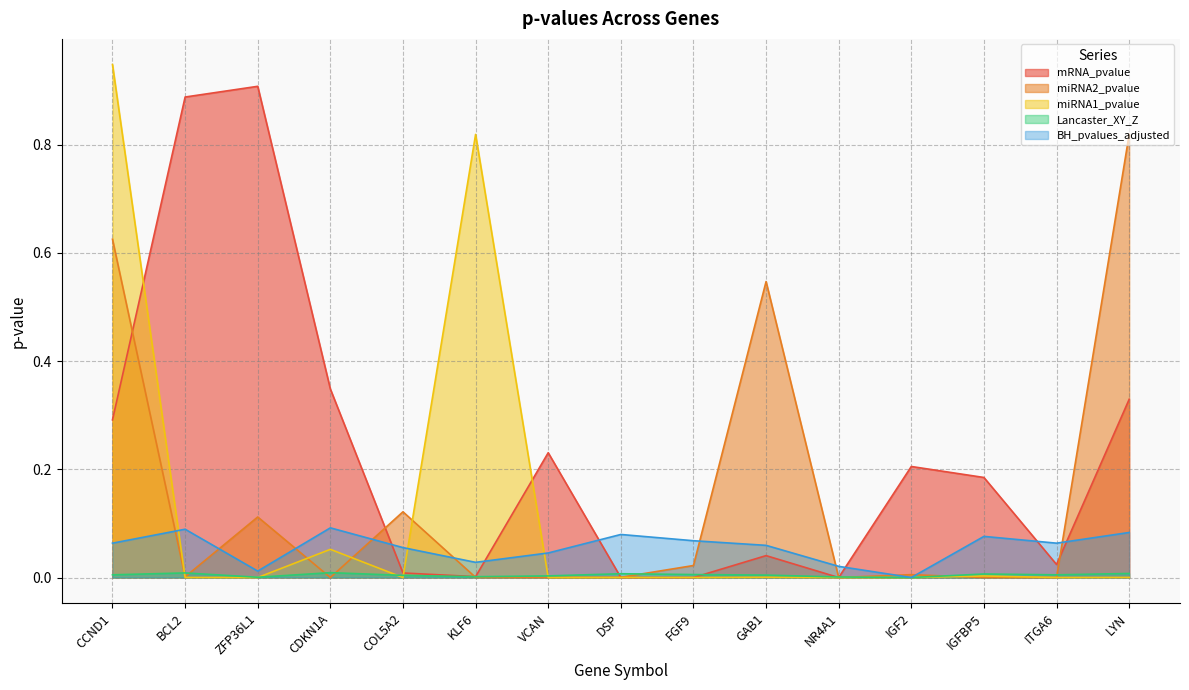

The BH_pvalues_adjusted series shows 0.0 at NR4A1. True or false?

True